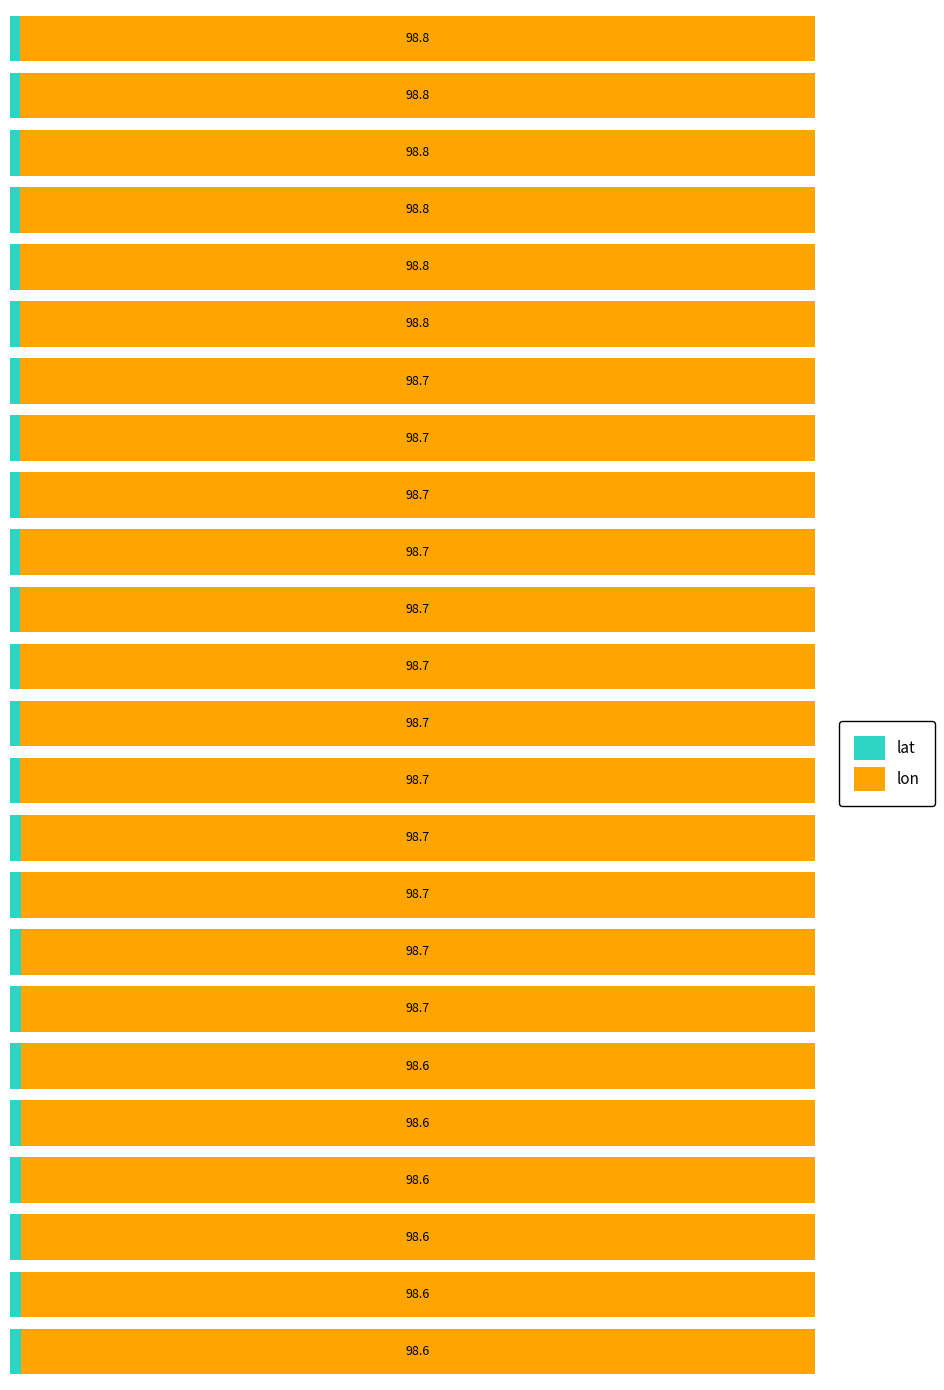

What are all the series names shown in the legend?

lat, lon